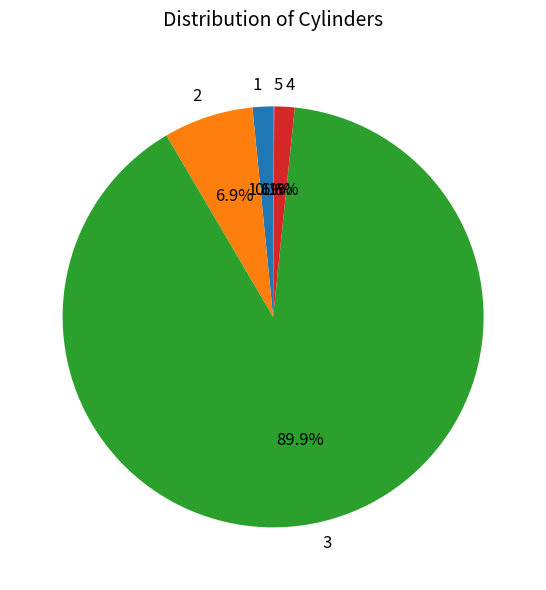

Is 3 the majority of the pie?

Yes